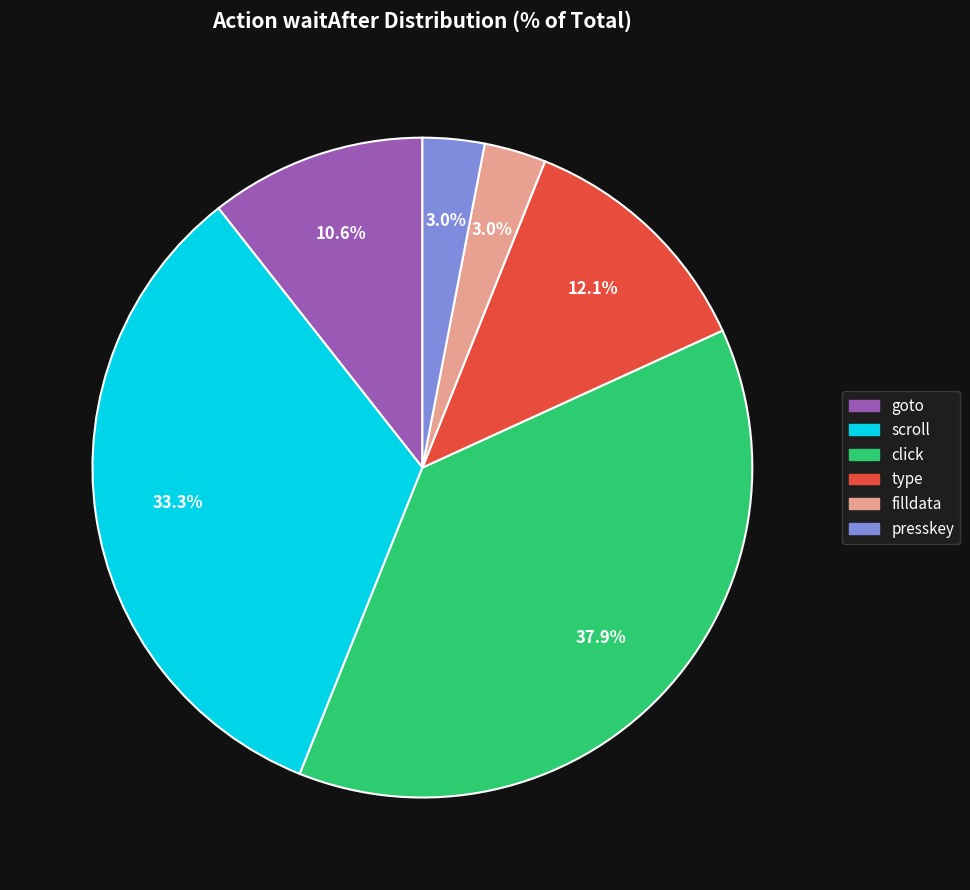

Is there a majority slice in this chart?

No